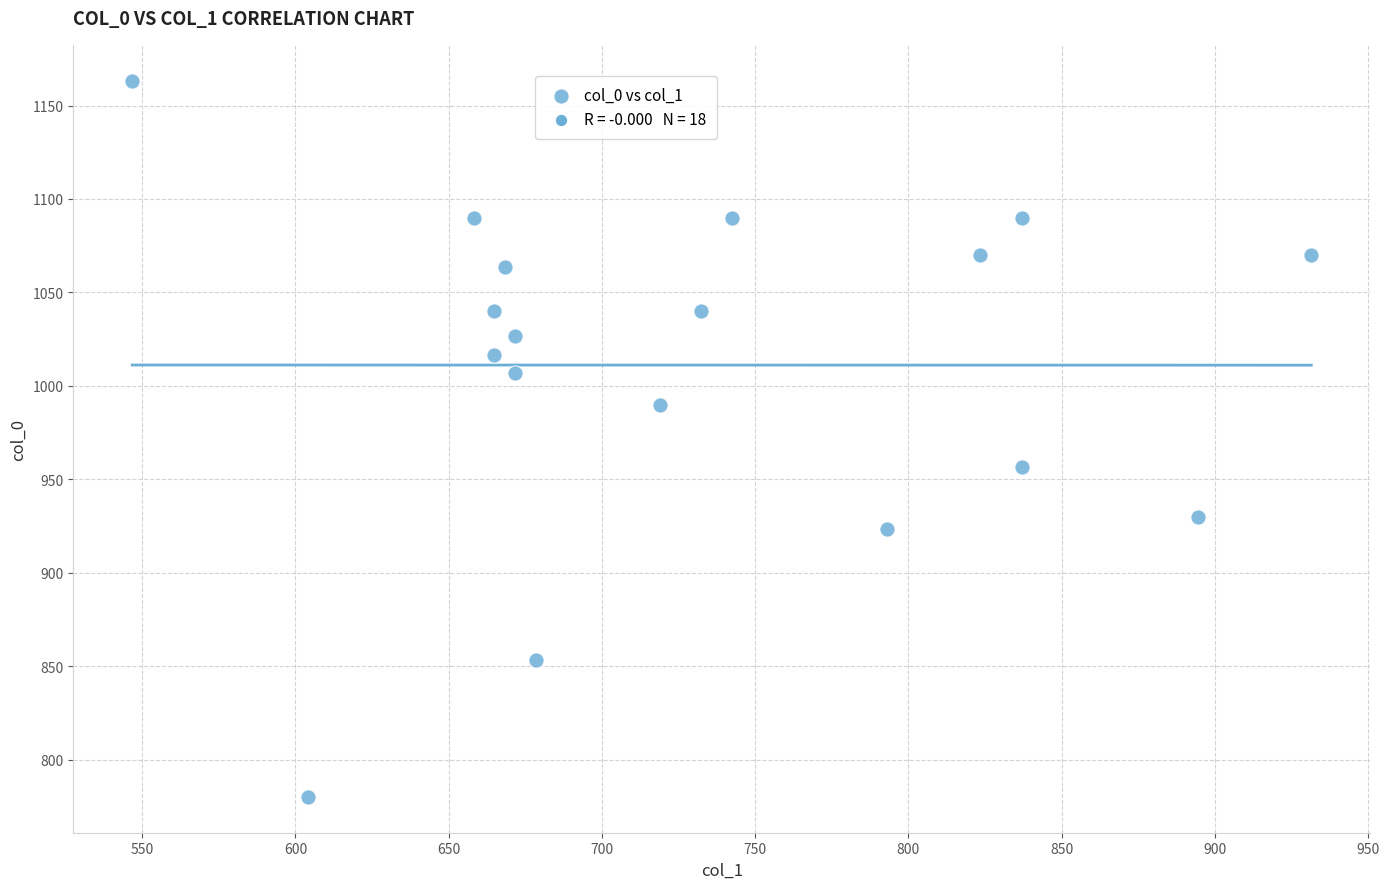

What is the range of Y values (max minus min)?

383.3